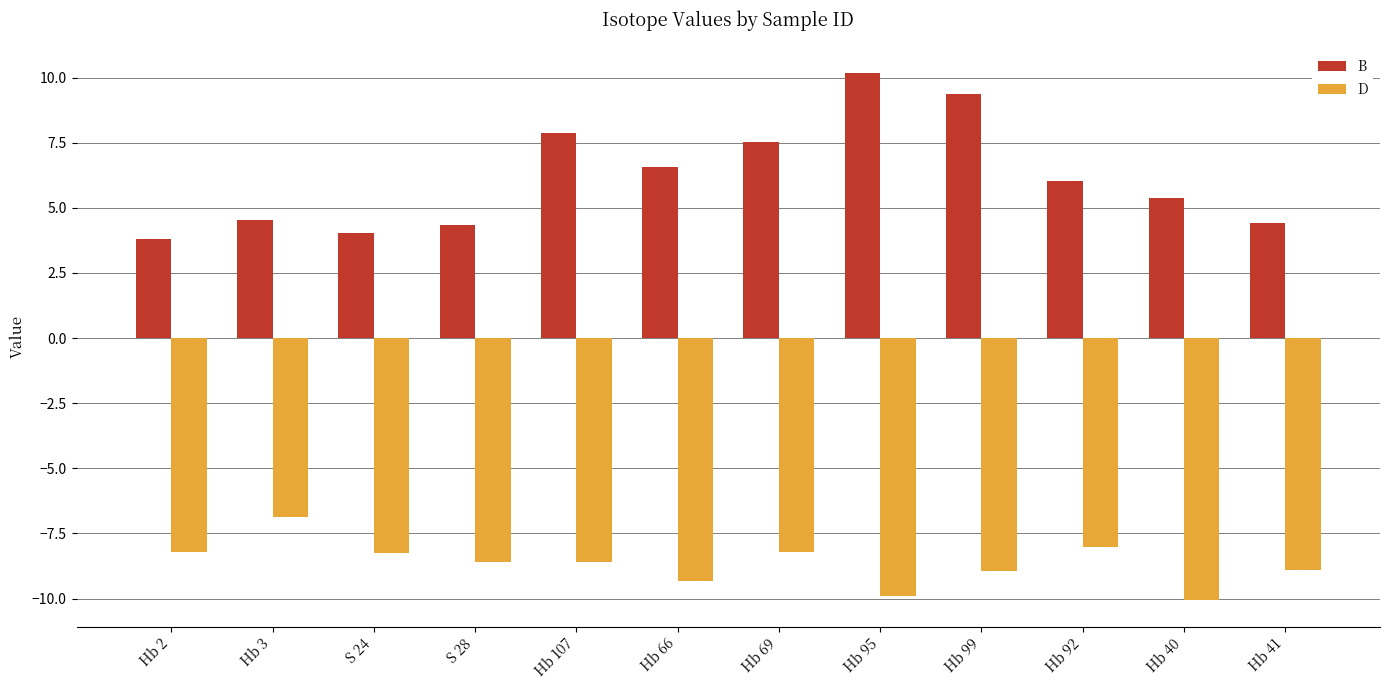

Is the value of B at Hb 66 greater than the value of D at Hb 66?

Yes